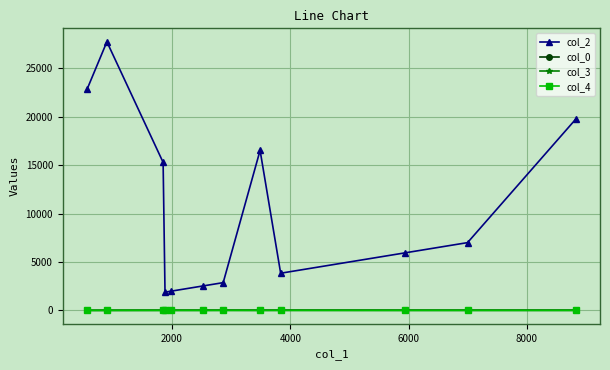

True or false: col_4 and col_2 cross at least once.

False